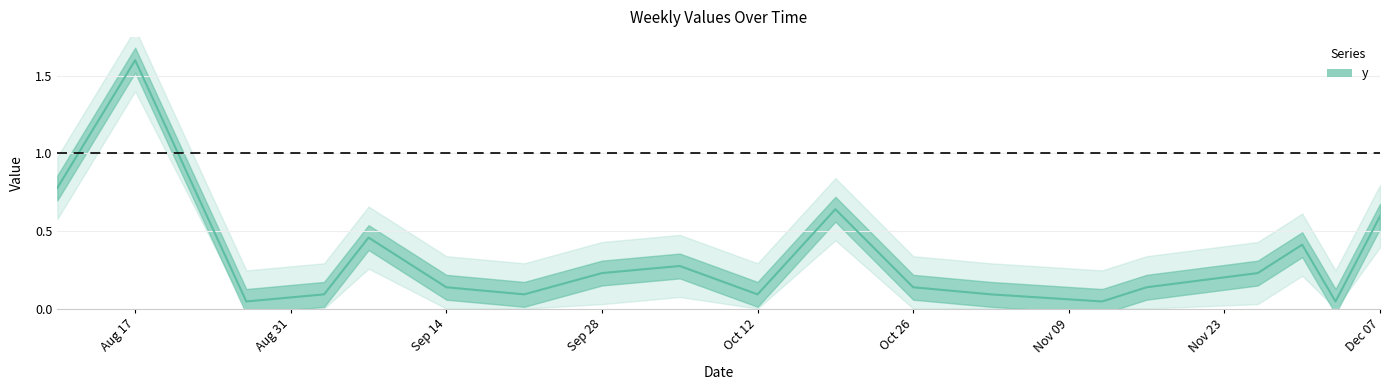

Reading left to right, transcribe all the data shown in this chart.

0.8	1.6	0.0	0.1	0.5	0.1	0.1	0.2	0.3	0.1	0.6	0.1	0.1	0.0	0.1	0.2	0.4	0.0	0.6